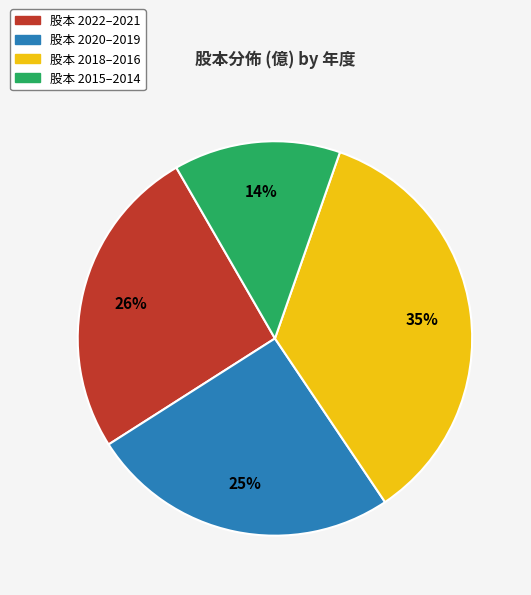

To the nearest percent, what is the average slice percentage?

25%